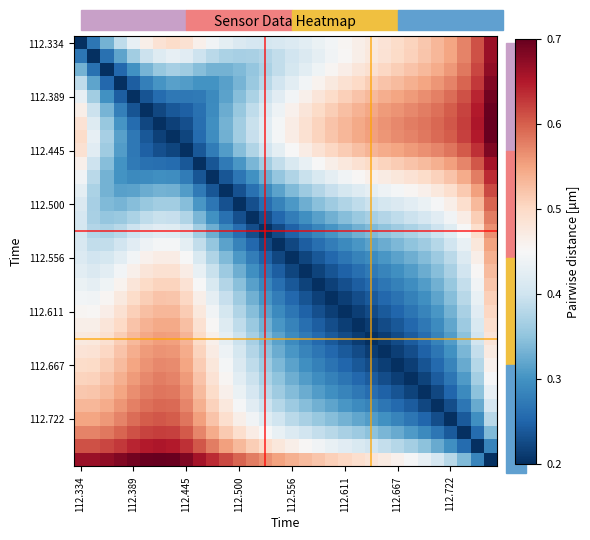

What is the greatest value displayed?

0.7